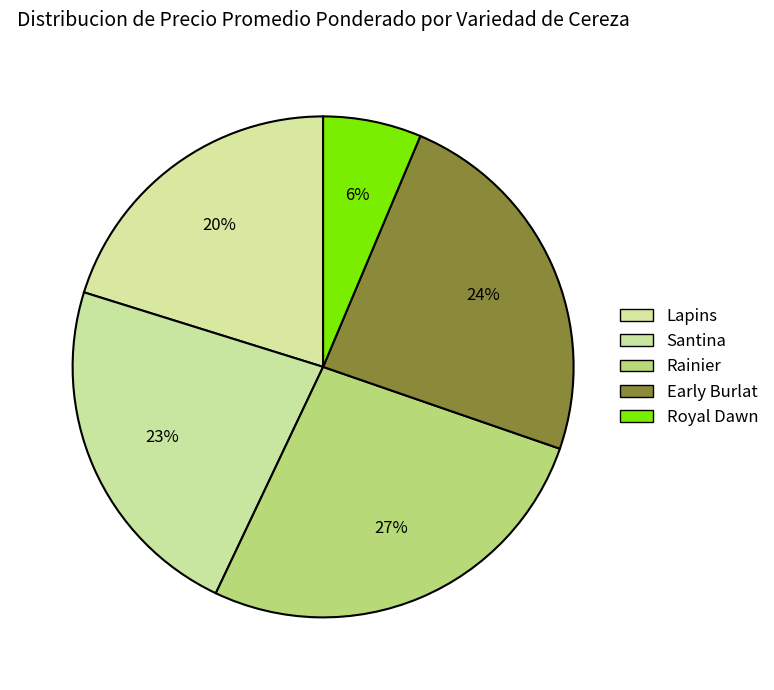

Count the number of slices in the pie.

5